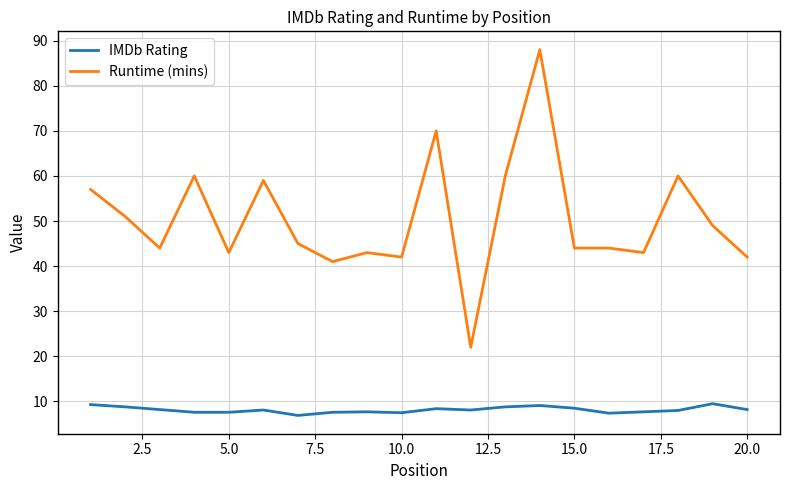

What is the difference between the maximum and minimum values in the Runtime (mins) series?

66.0